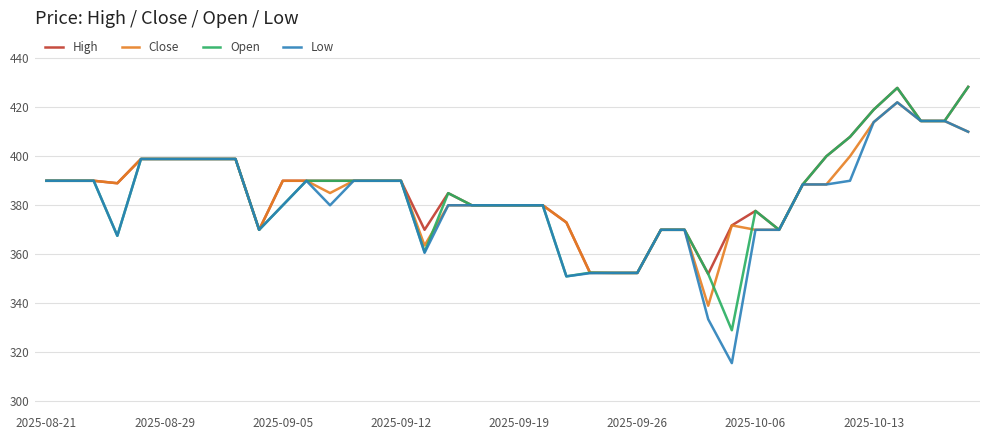

Which series has the widest spread of values?

Low